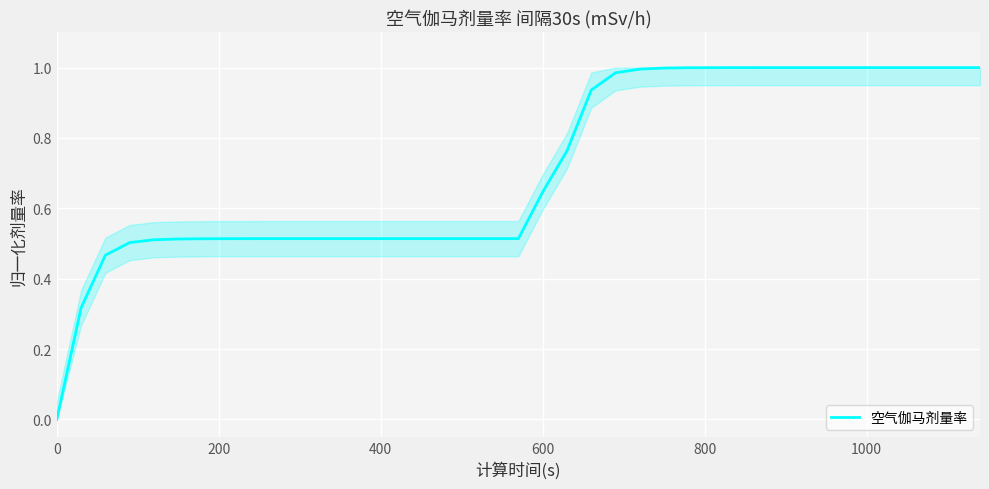

How many lines are shown in the chart?

1